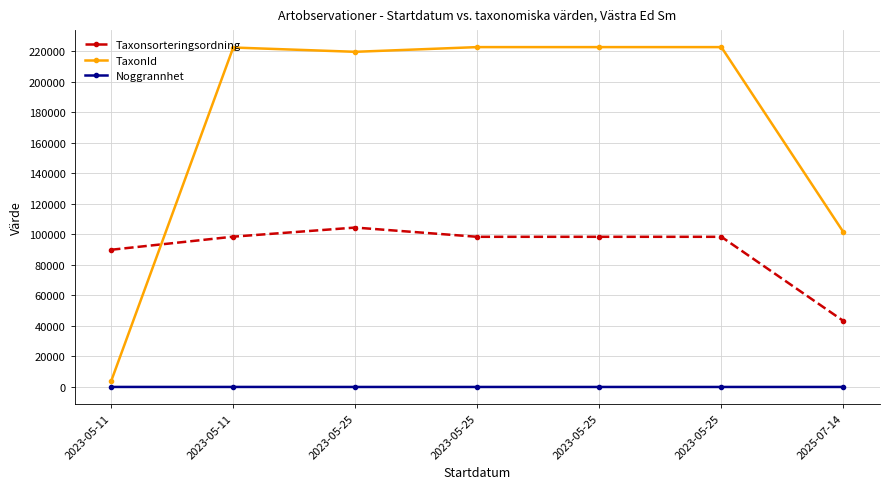

Is it true that Noggrannhet equals 10 at 2023-05-25?

True